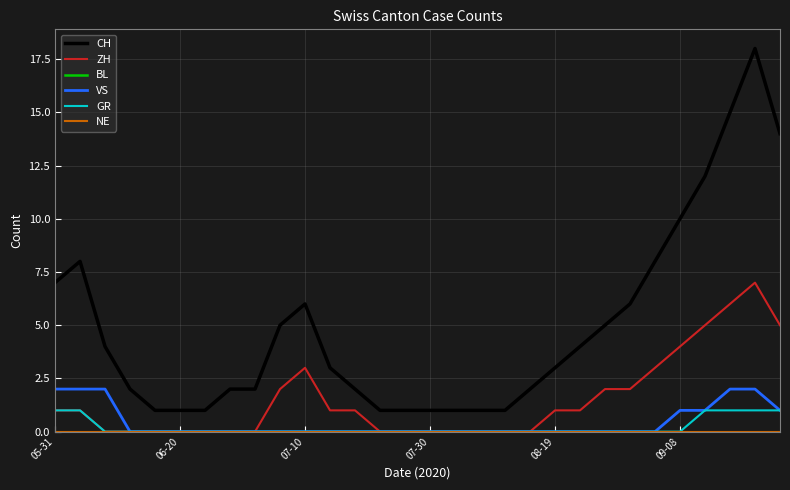

Does the chart have visible grid lines?

Yes